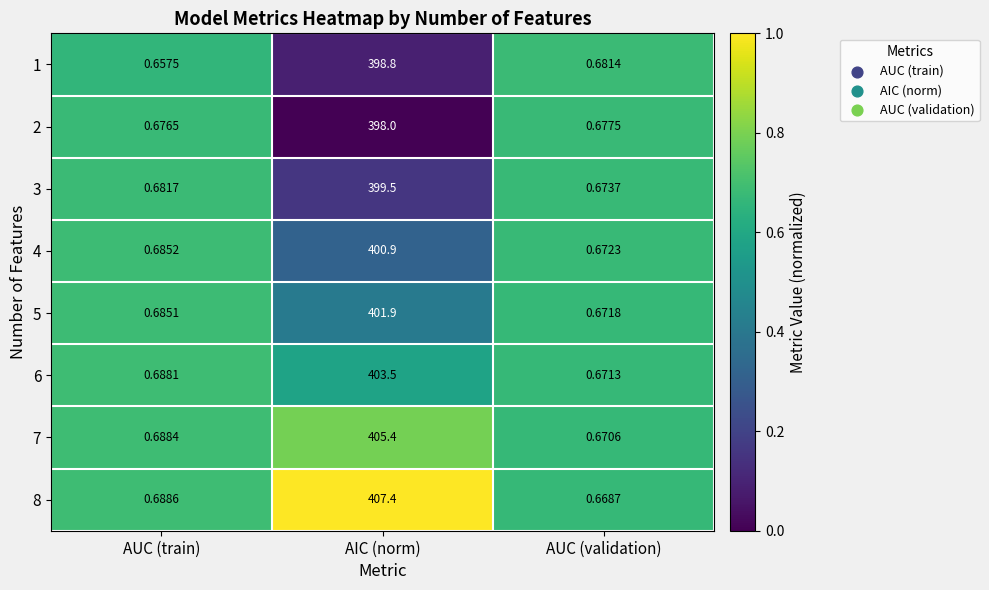

Which category has the highest value across all series?

AIC (norm)